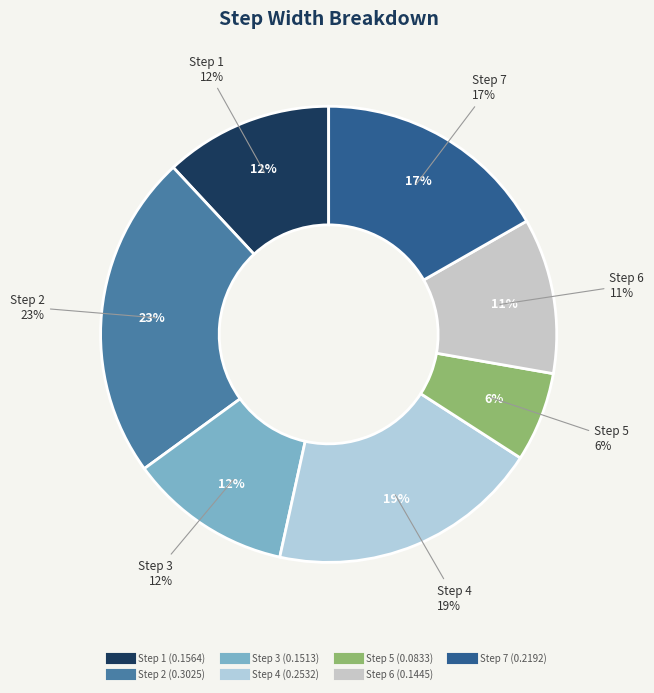

To the nearest percent, what is the difference between the 6 and 1 slice percentages?

1%